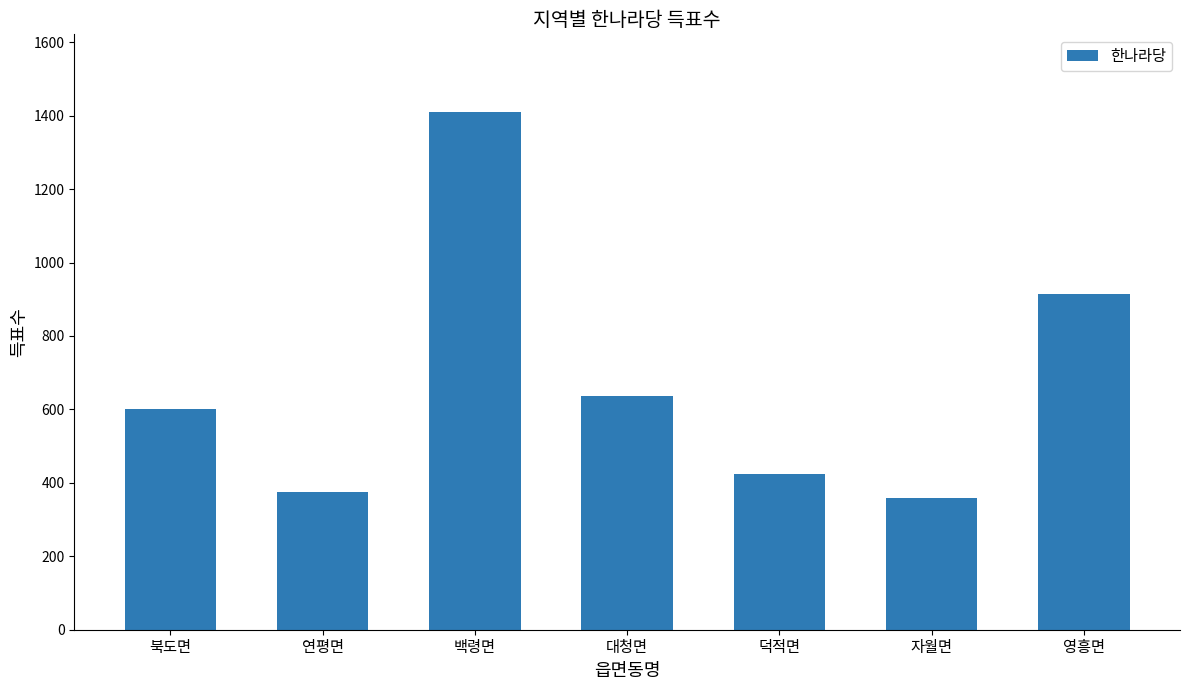

Approximately how many times larger is the value at 영흥면 compared to 덕적면?

2.1